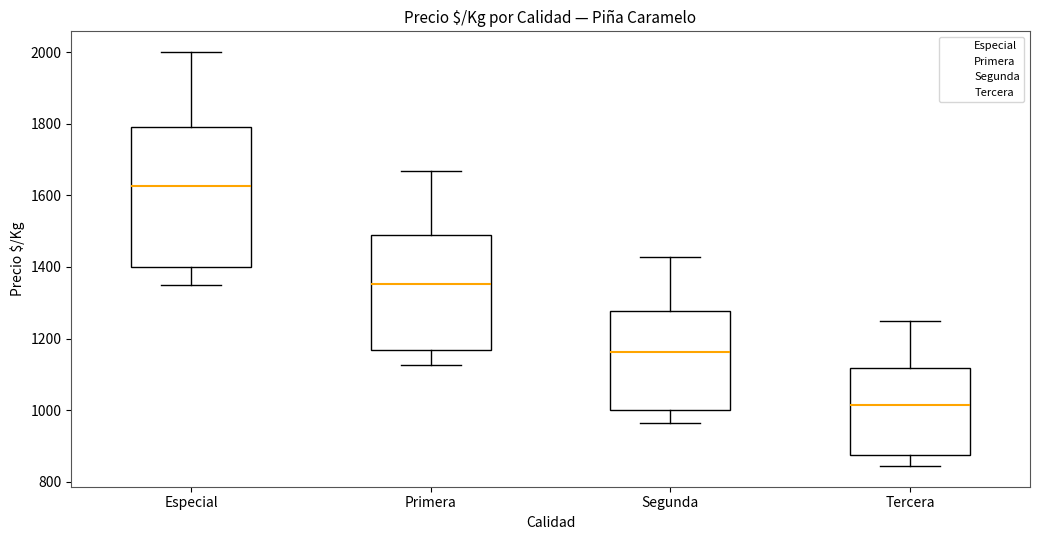

Where does the upper whisker of the box for Segunda end on the y-axis? The values are not printed on the chart, so give them approximately, as read against the axis.

1420